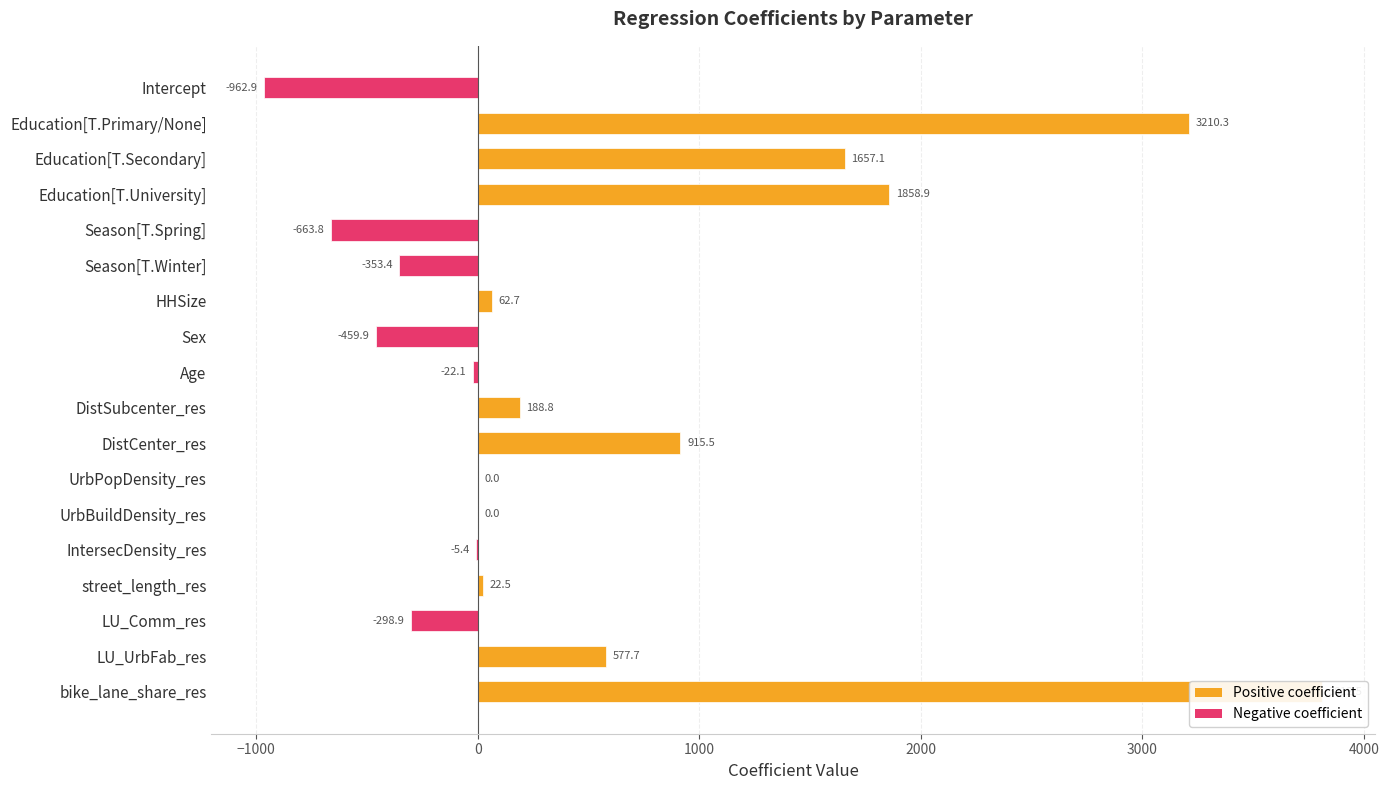

How many values are above zero?

11